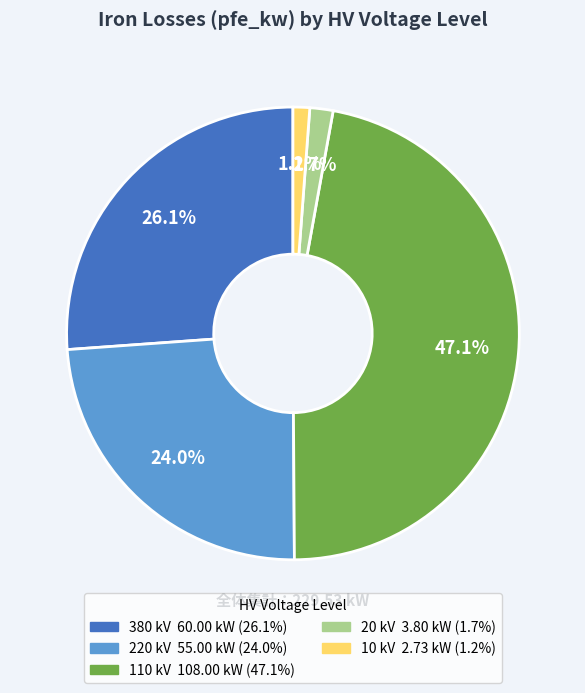

How many slices are in this pie chart?

5